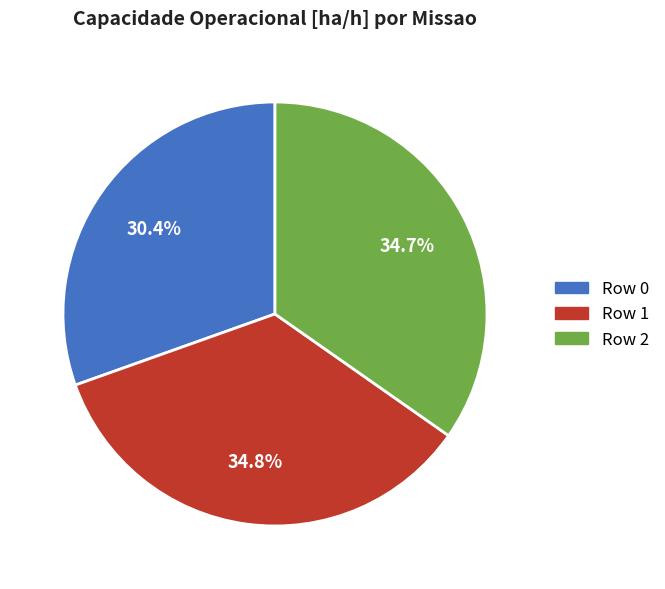

Which has a higher value, Row 2 or Row 0?

Row 2